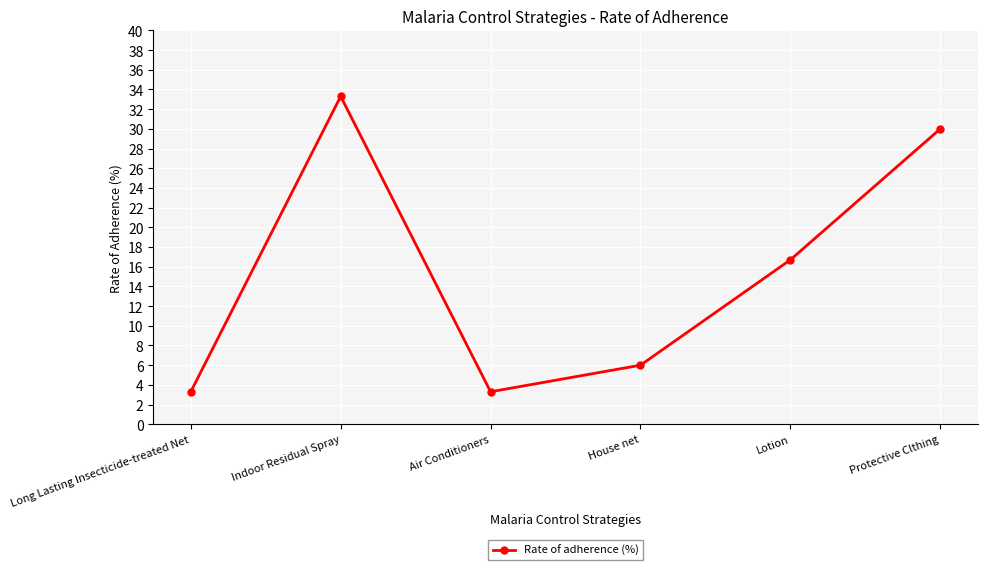

Reading left to right, transcribe all the data shown in this chart.

Long Lasting Insecticide-treated Net=3.3	Indoor Residual Spray=33.3	Air Conditioners=3.3	House net=6.0	Lotion=16.7	Protective Clthing=30.0